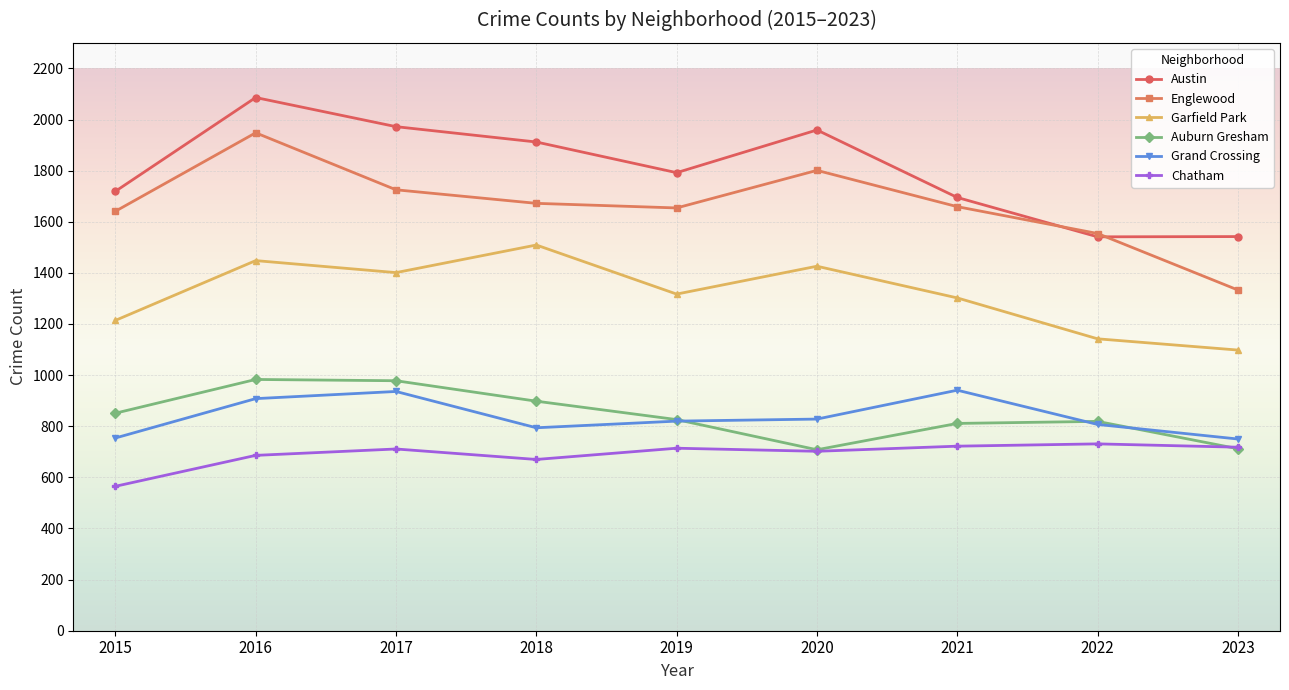

True or false: Englewood and Grand Crossing intersect in this chart.

False